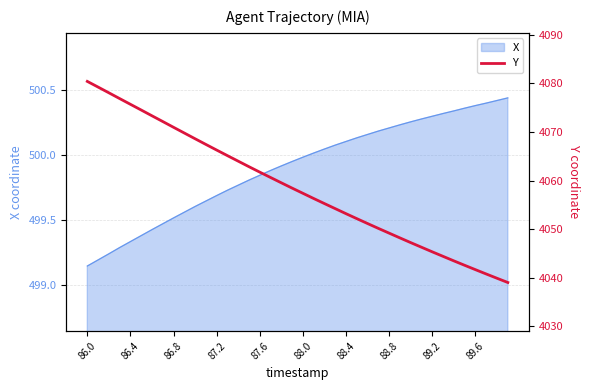

What is the ratio of the value at 34 to the value at 30?

1.0